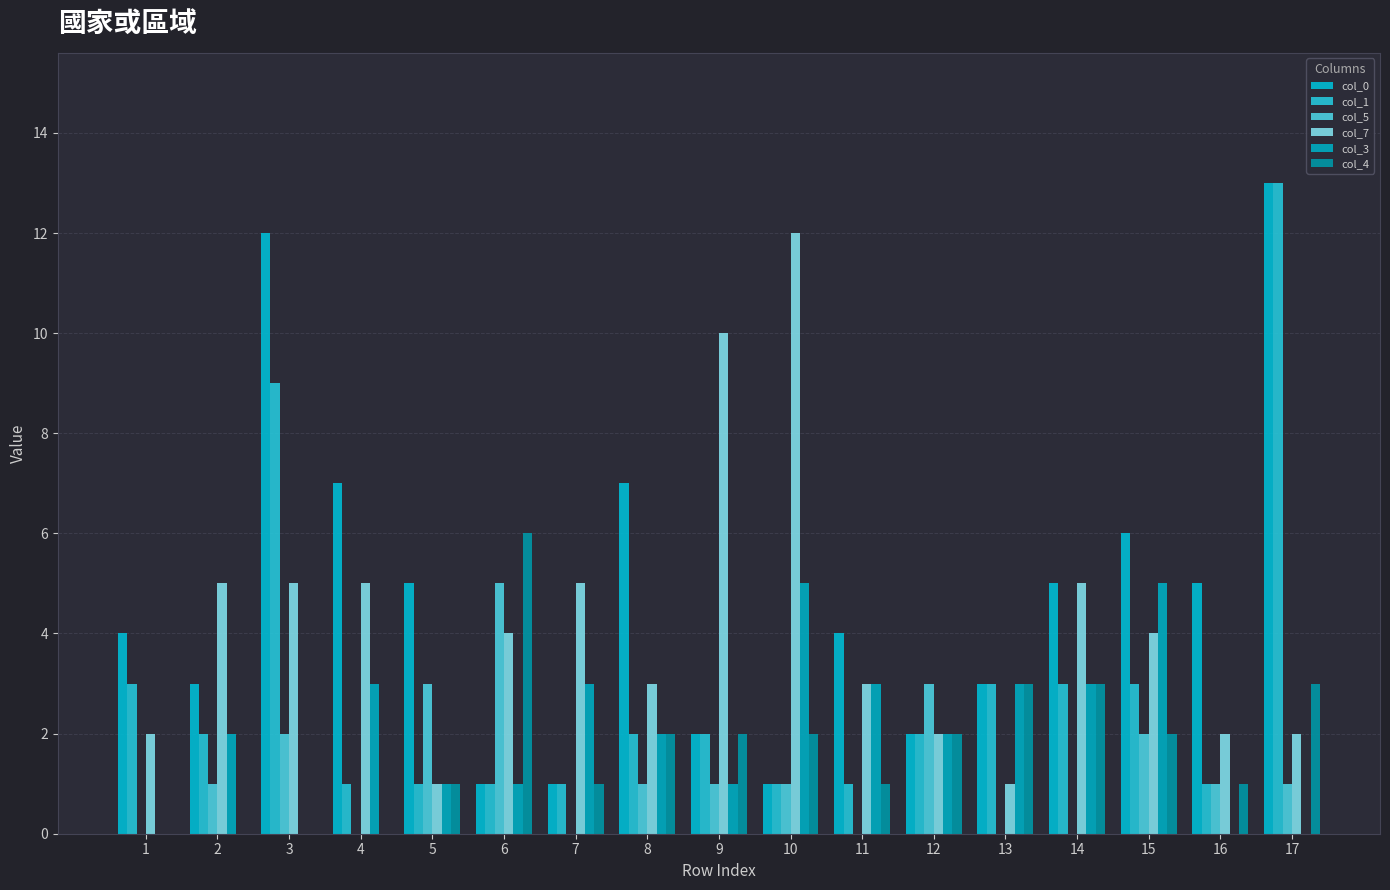

Rank the series at 4 from highest to lowest value.

col_0, col_7, col_3, col_1, col_5, col_4